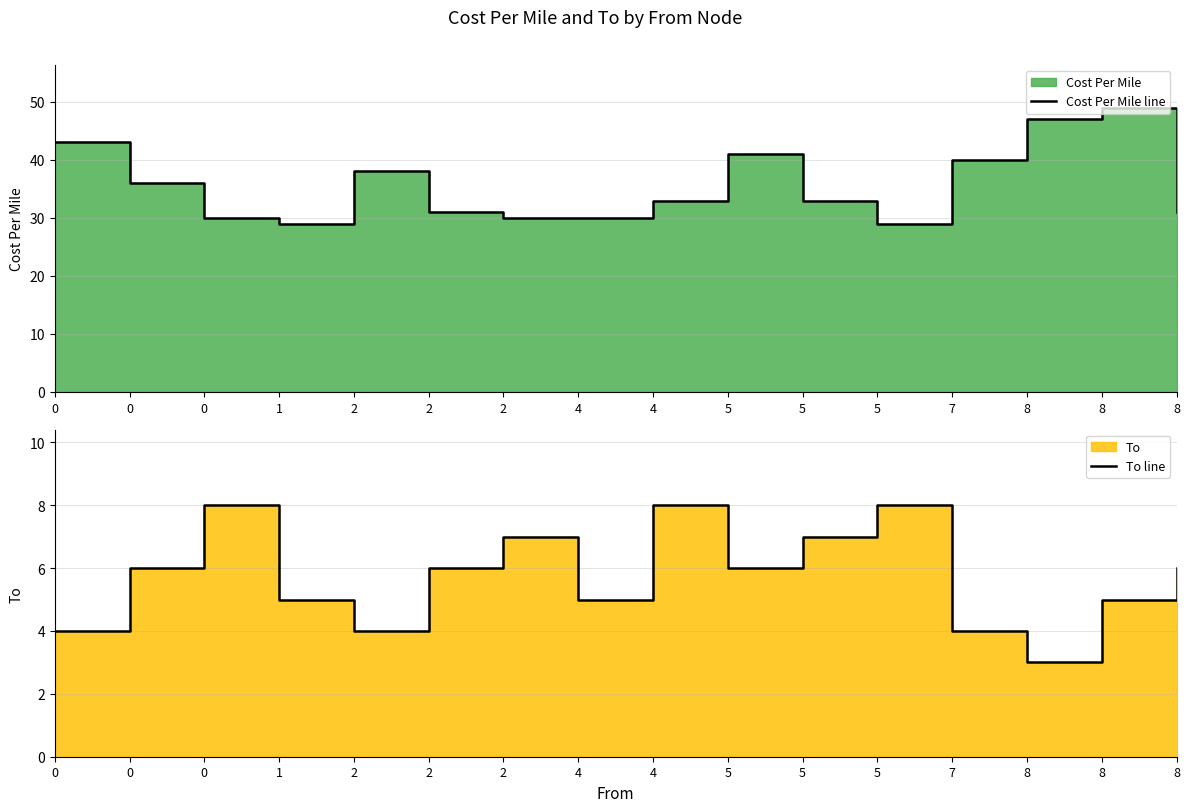

Is the value of Cost Per Mile line at 8 greater than the value of To line at 2?

Yes